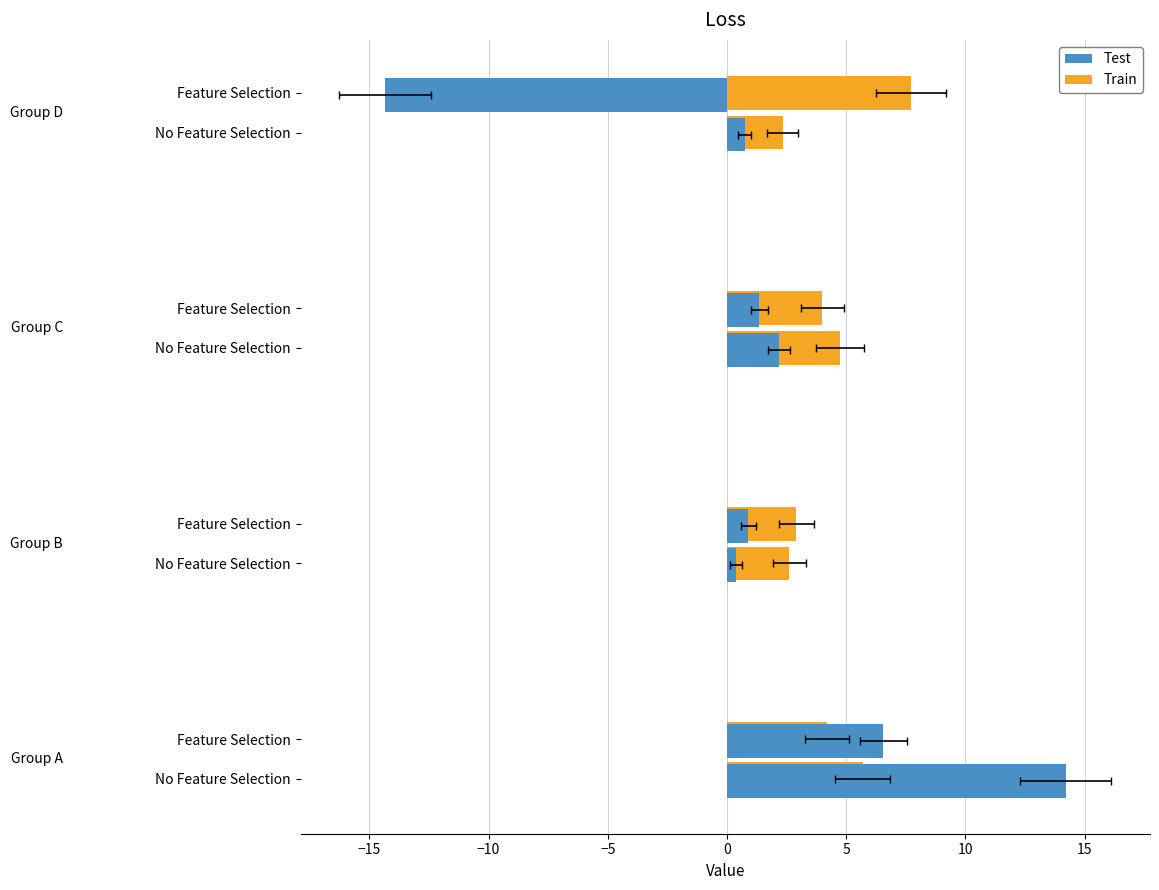

Between No Feature Selection and Feature Selection, which series saw the biggest shift?

col_3 (Test)